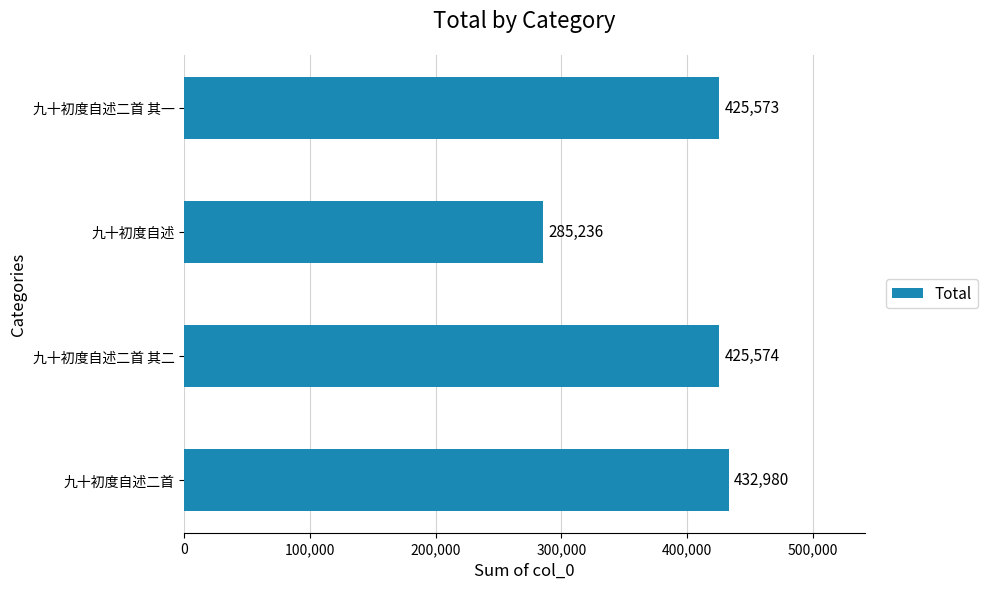

What is the sum of the values at 九十初度自述二首 其一 and 九十初度自述?

710809